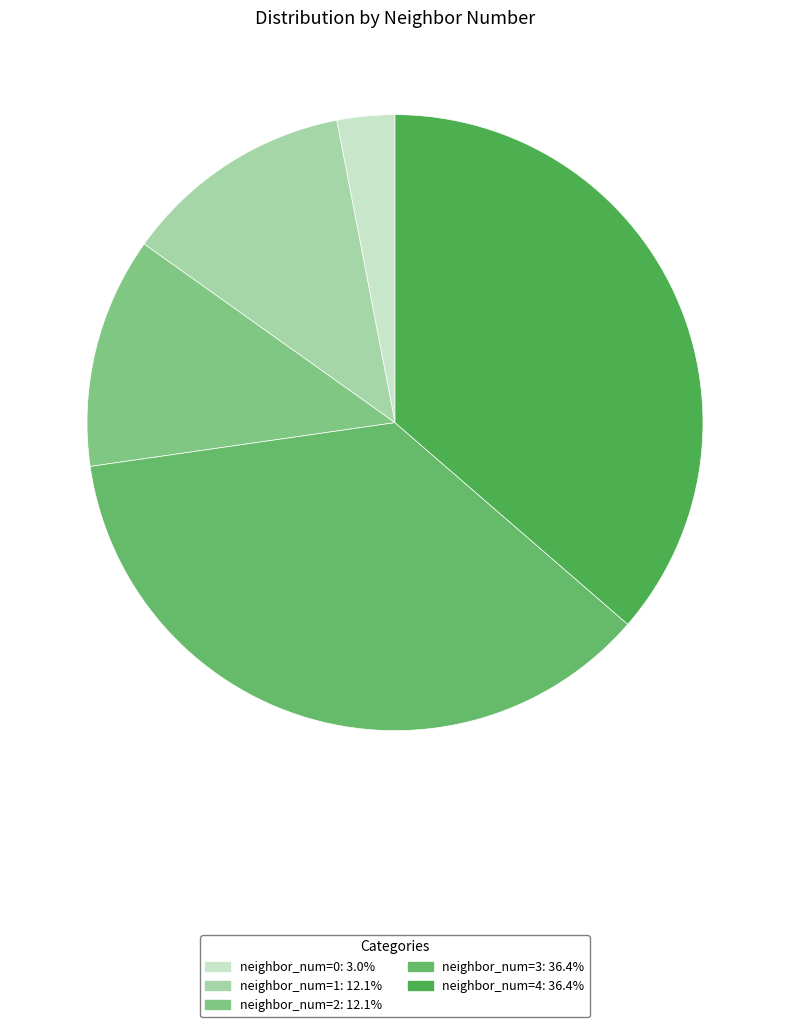

Rank the categories by value from highest to lowest.

neighbor_num=3, neighbor_num=4, neighbor_num=1, neighbor_num=2, neighbor_num=0